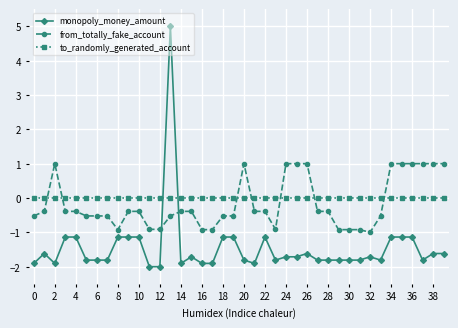

What is the sum of all from_totally_fake_account values?

-6.7